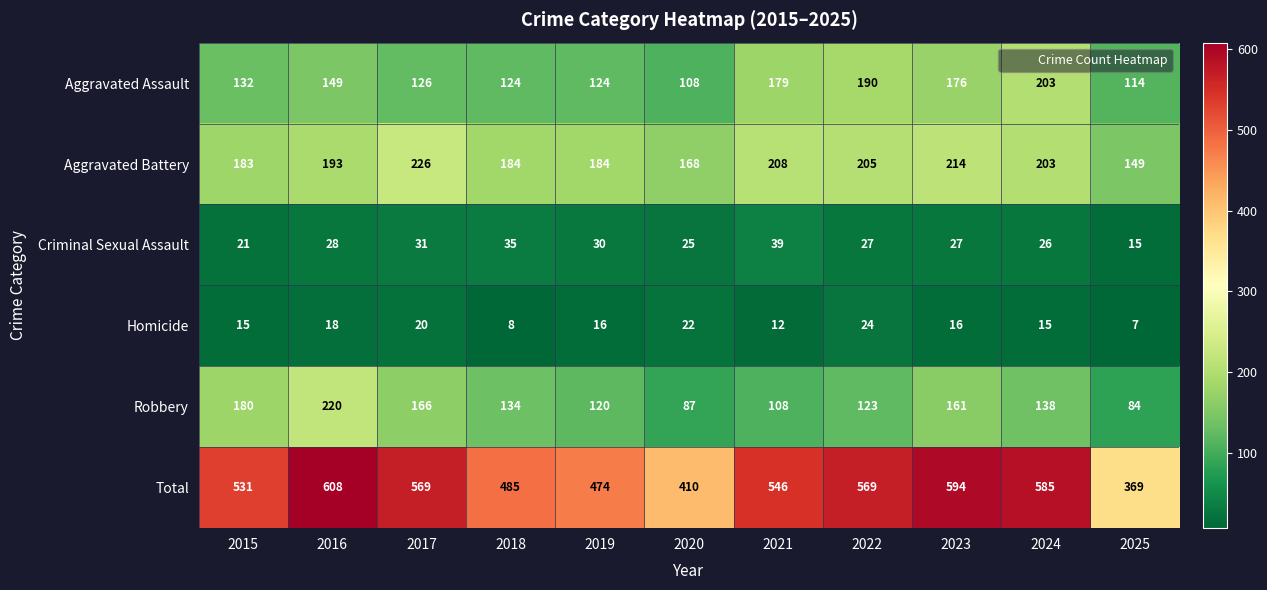

Which category has the highest value across all series?

2016